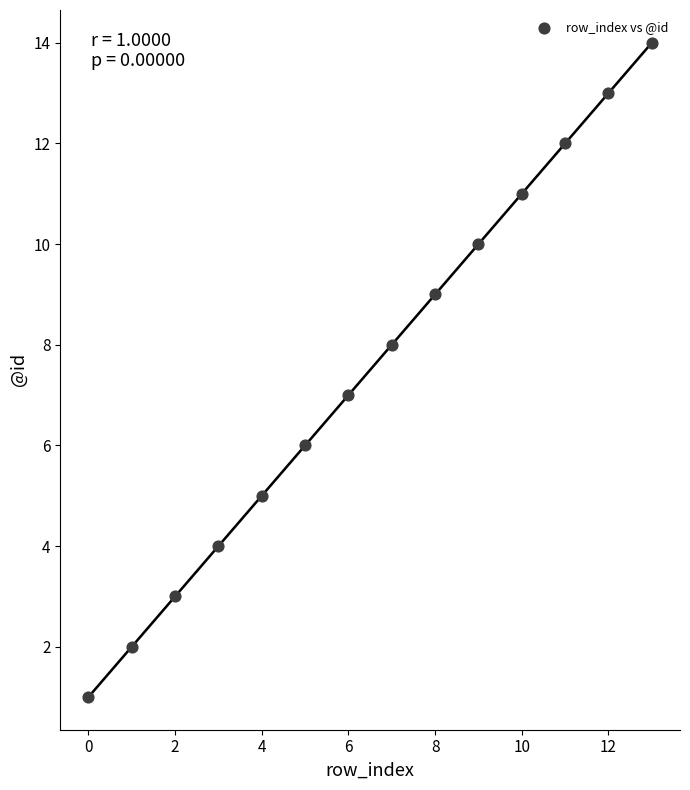

What is the range of Y values (max minus min)?

13